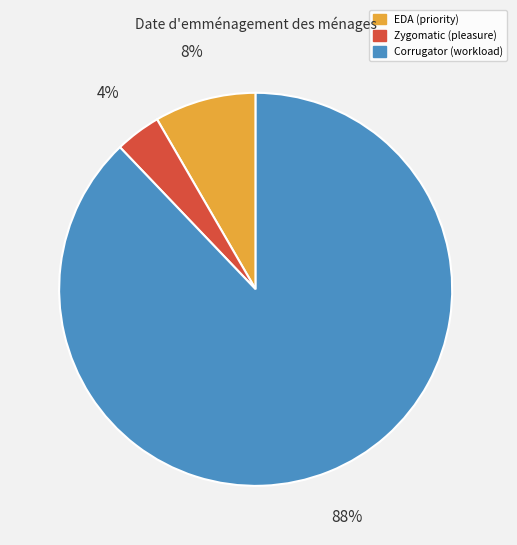

Rank the categories by value from lowest to highest.

Zygomatic (pleasure), EDA (priority), Corrugator (workload)